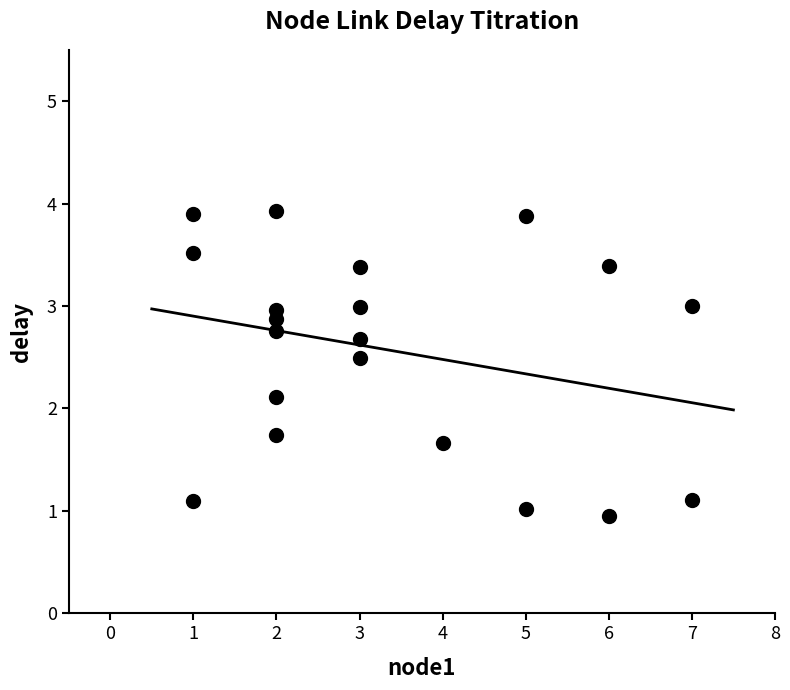

What is the range of Y values (max minus min)?

3.0